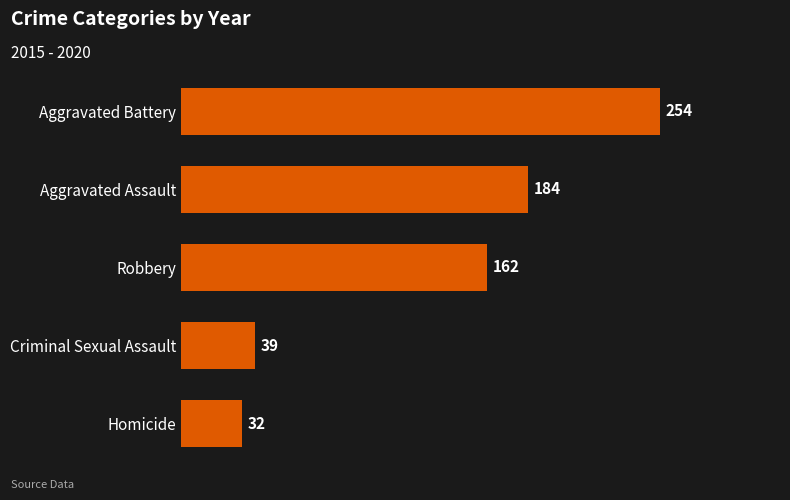

What is the greatest value displayed?

254